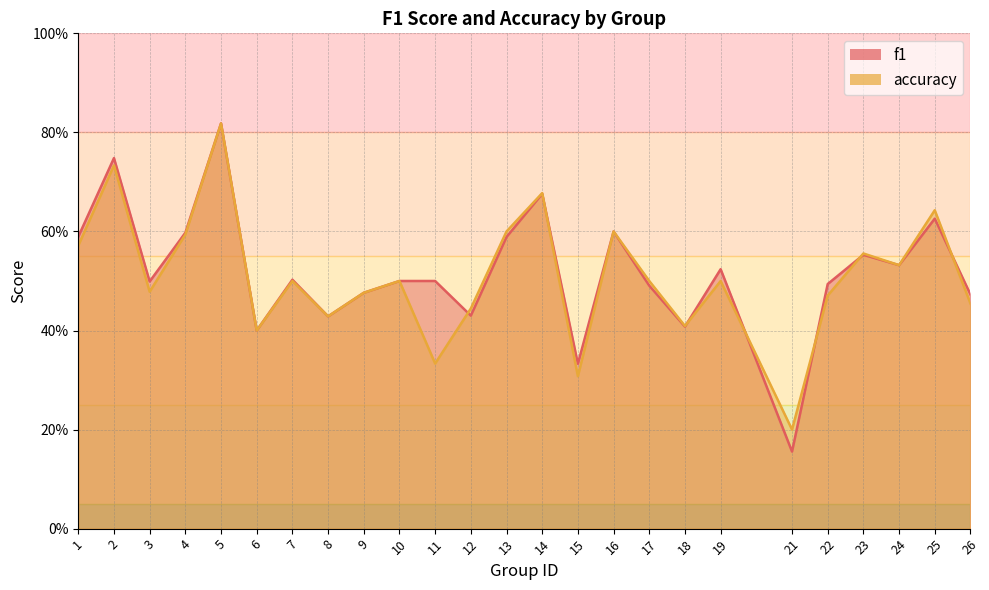

Which series changed the most between 6 and 21?

f1